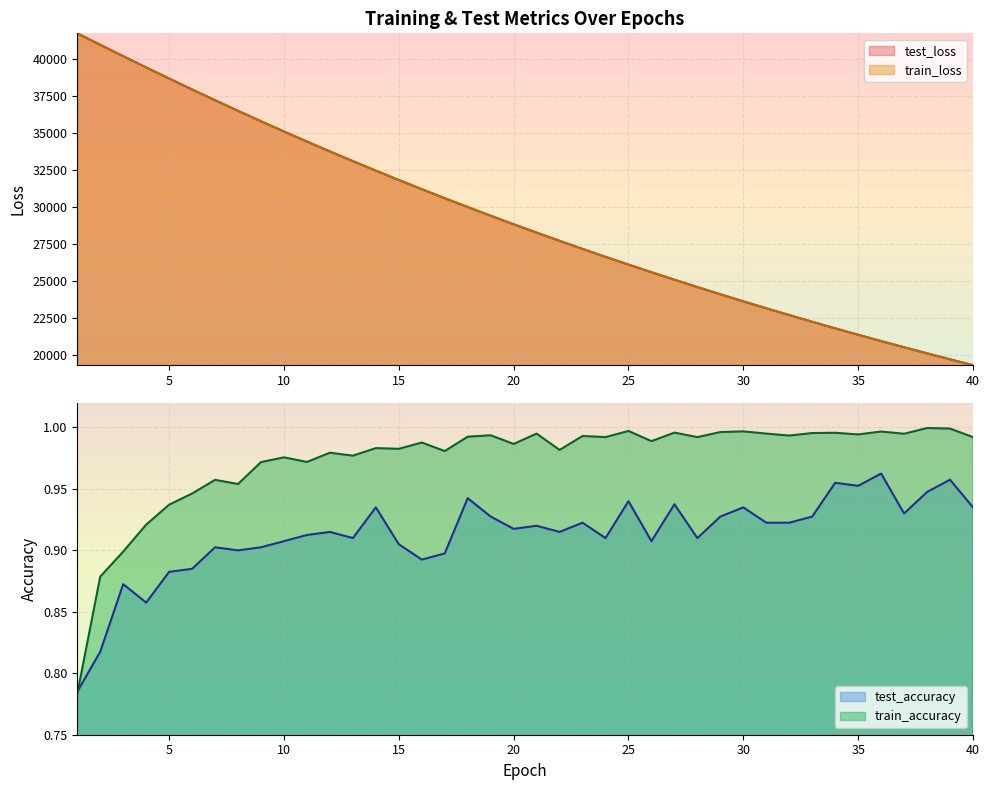

Between 27 and 35, which is larger?

27